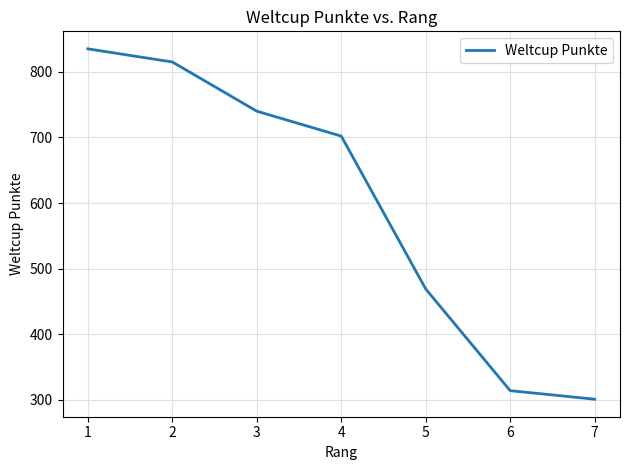

The value at 4 is 1192. True or false?

False